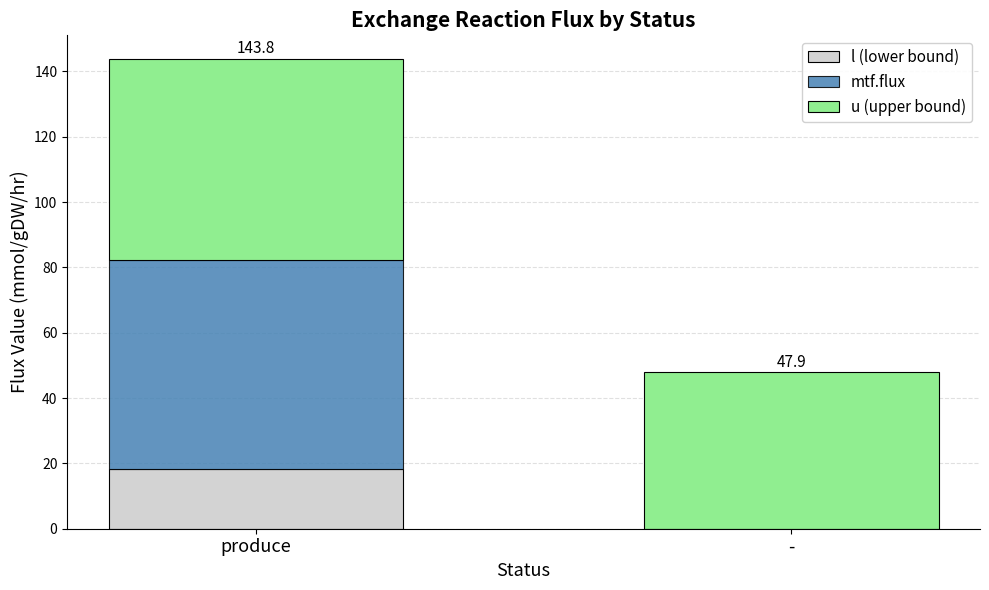

How many positive values does the l (lower bound) series have?

1